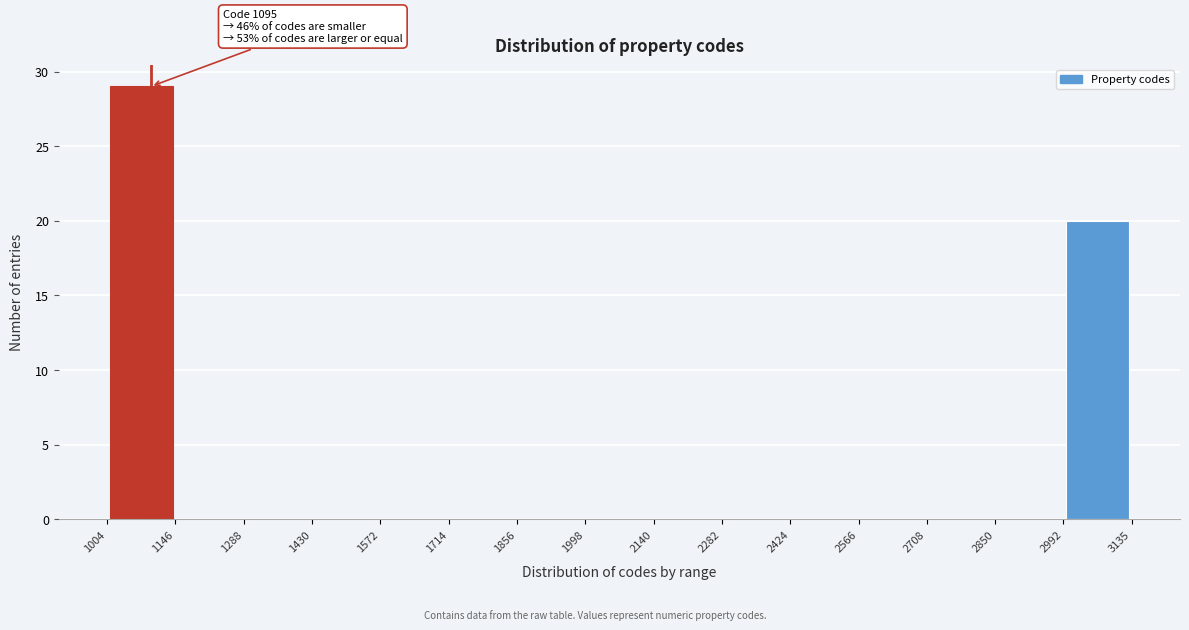

Which range on the x-axis has the tallest bar?

1004 to 1146